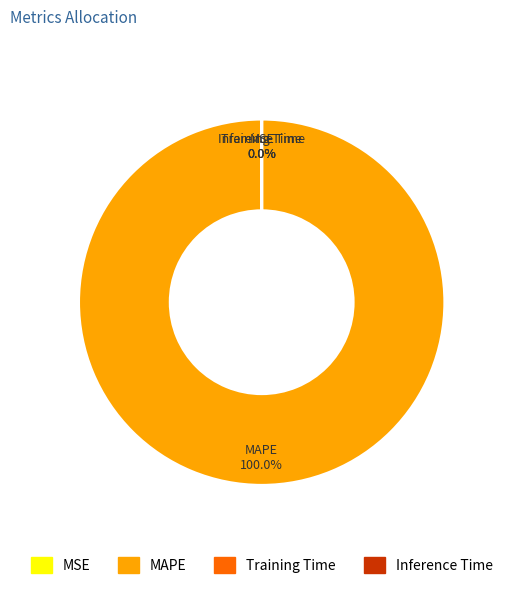

To the nearest percent, what is the difference between the MAPE and Inference Time slice percentages?

100%